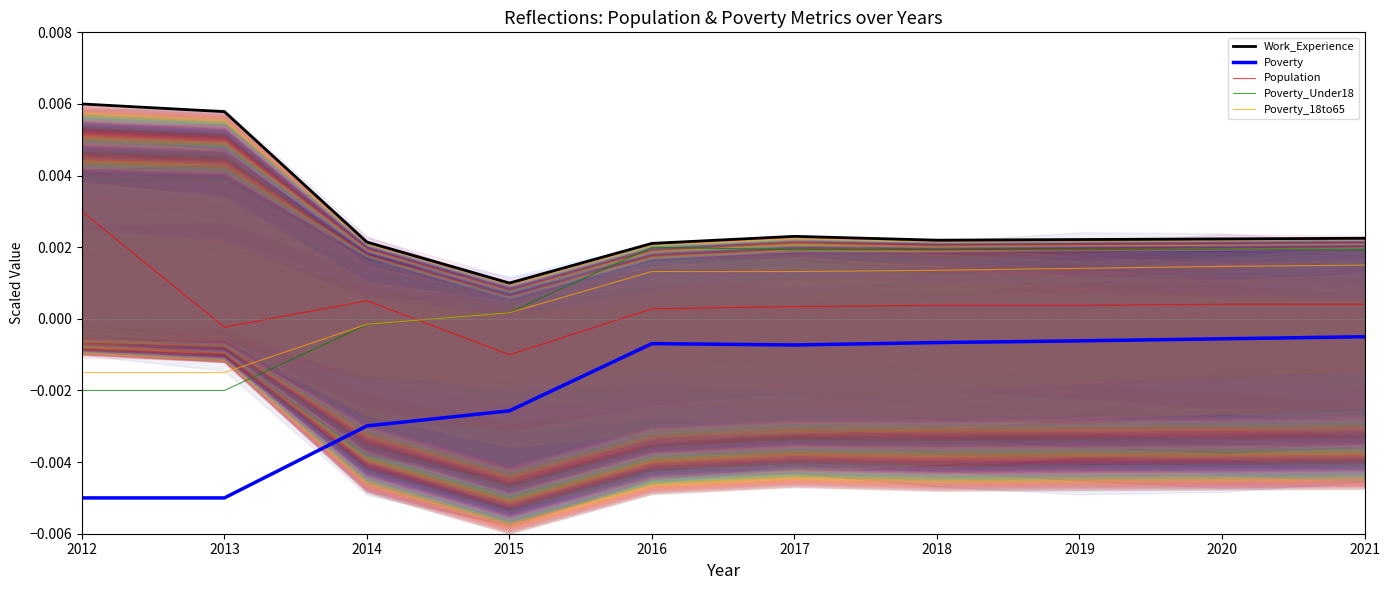

Which category has the lowest value across all series?

2012